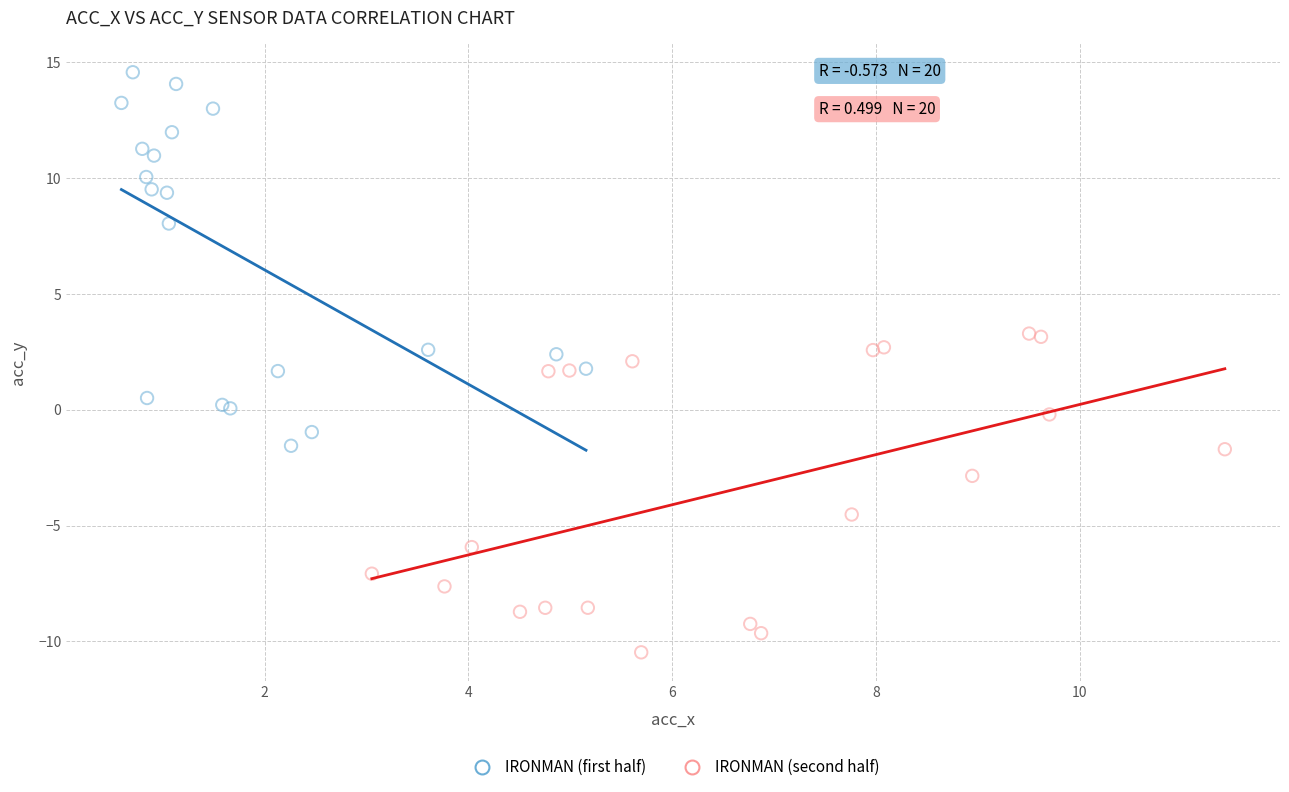

Which series reaches the minimum Y coordinate?

IRONMAN (second half)